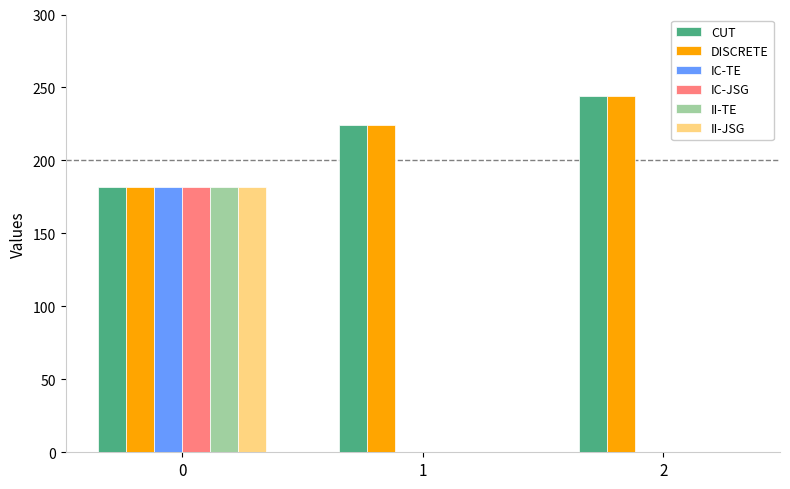

How many data points in IC-TE are above 0?

1